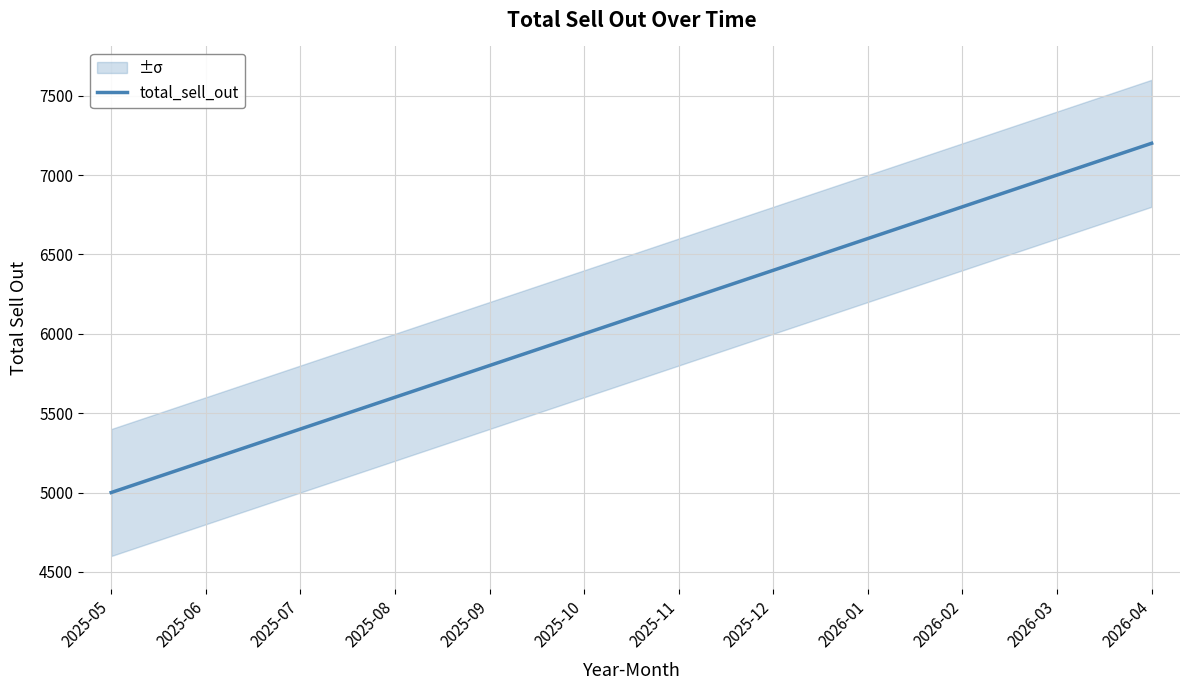

What is the sum of all values?

73200